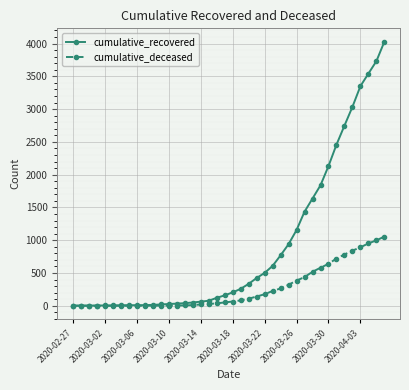

Which series has the largest range (max minus min)?

cumulative_recovered